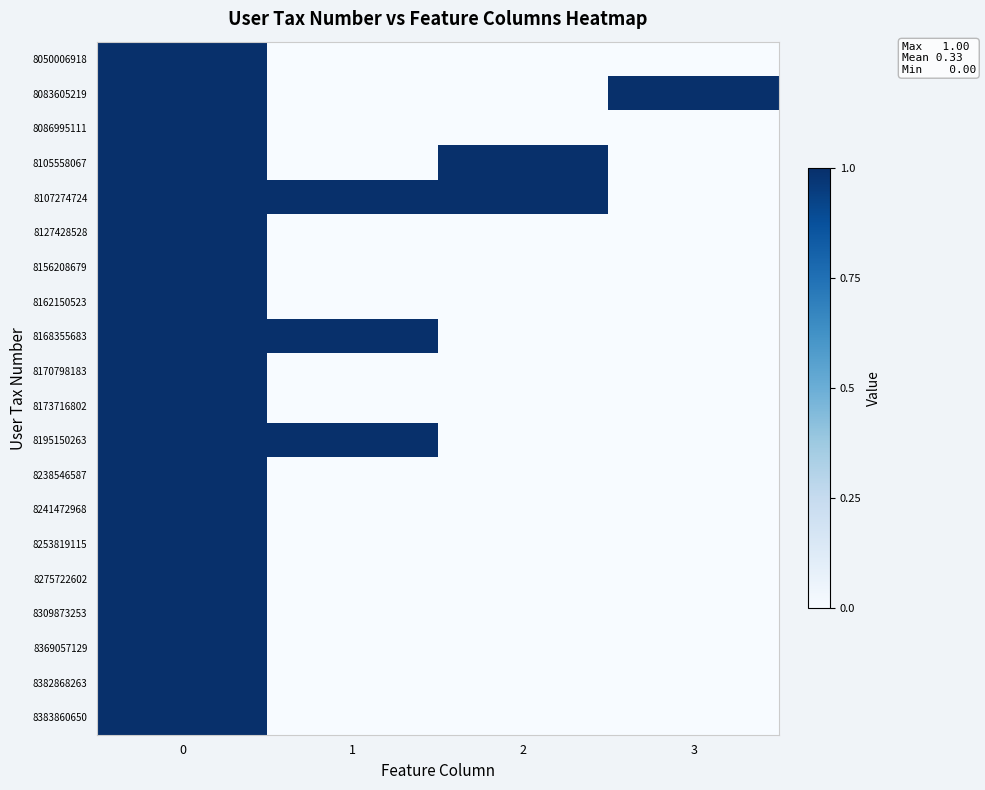

Reading left to right, transcribe all the data shown in this chart.

8050006918: 0=1	1=0	2=0	3=0
8083605219: 0=1	1=0	2=0	3=1
8086995111: 0=1	1=0	2=0	3=0
8105558067: 0=1	1=0	2=1	3=0
8107274724: 0=1	1=1	2=1	3=0
8127428528: 0=1	1=0	2=0	3=0
8156208679: 0=1	1=0	2=0	3=0
8162150523: 0=1	1=0	2=0	3=0
8168355683: 0=1	1=1	2=0	3=0
8170798183: 0=1	1=0	2=0	3=0
8173716802: 0=1	1=0	2=0	3=0
8195150263: 0=1	1=1	2=0	3=0
8238546587: 0=1	1=0	2=0	3=0
8241472968: 0=1	1=0	2=0	3=0
8253819115: 0=1	1=0	2=0	3=0
8275722602: 0=1	1=0	2=0	3=0
8309873253: 0=1	1=0	2=0	3=0
8369057129: 0=1	1=0	2=0	3=0
8382868263: 0=1	1=0	2=0	3=0
8383860650: 0=1	1=0	2=0	3=0